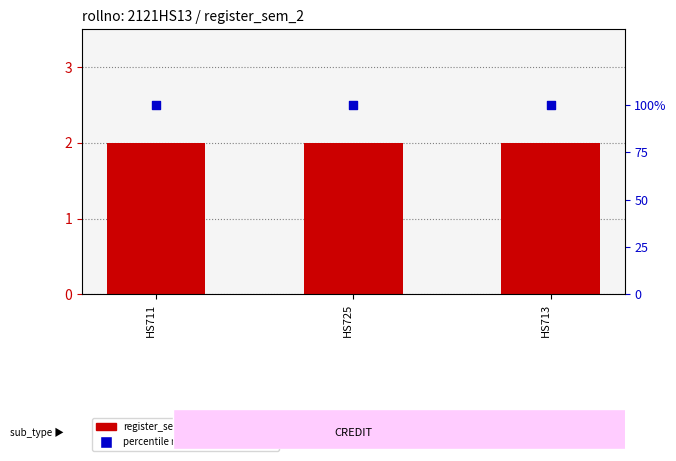

Which series has the widest spread of Y values?

register_sem